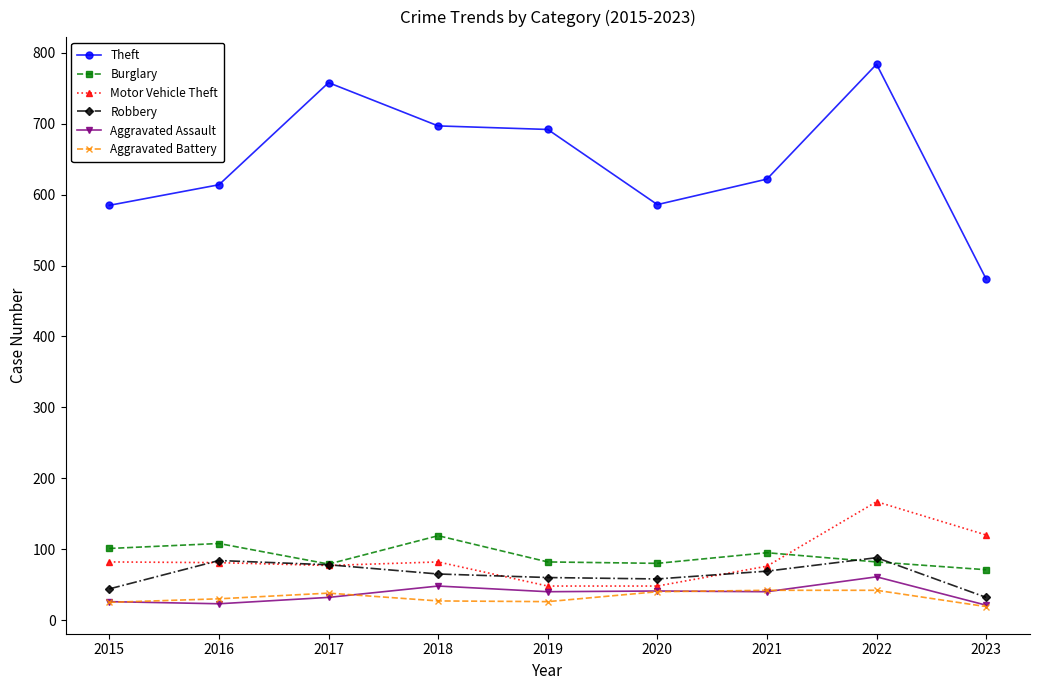

What are all the series names shown in the legend?

Theft, Burglary, Motor Vehicle Theft, Robbery, Aggravated Assault, Aggravated Battery